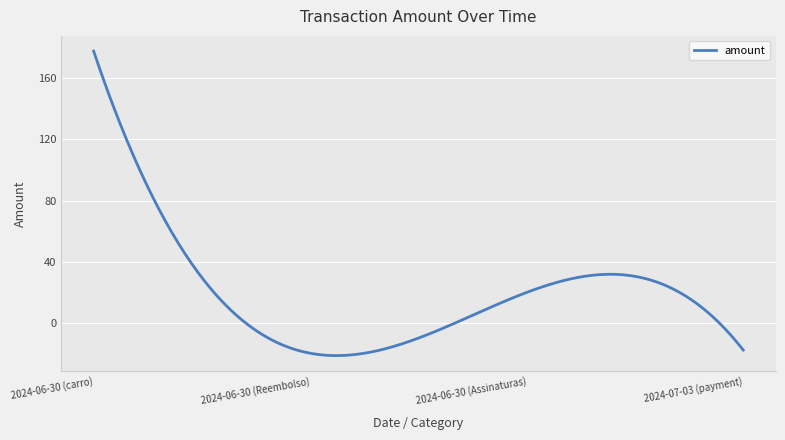

What is the greatest value displayed?

177.8